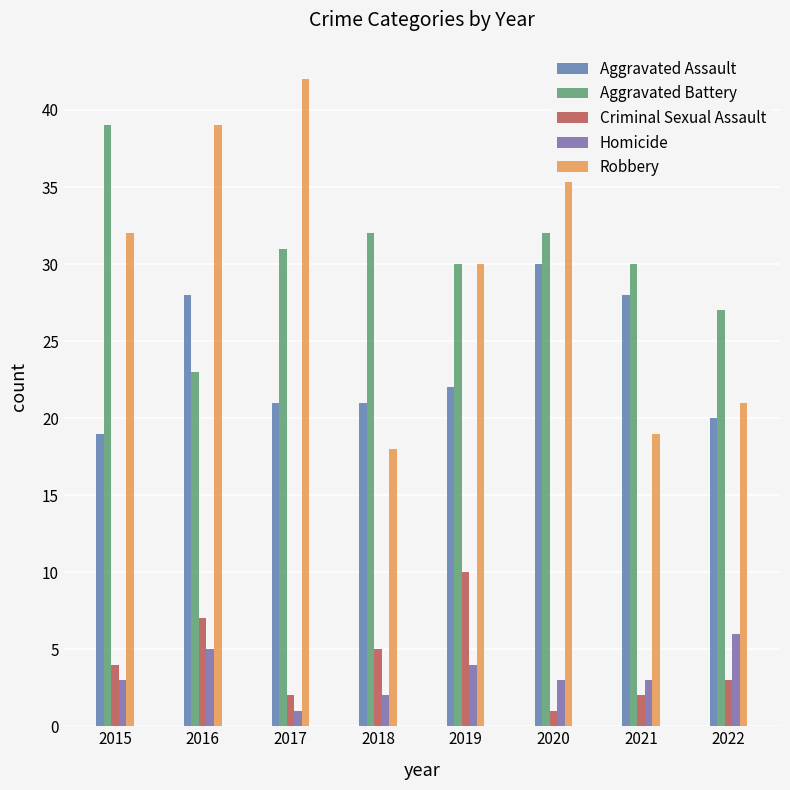

Between 2016 and 2018, which series saw the biggest shift?

Robbery